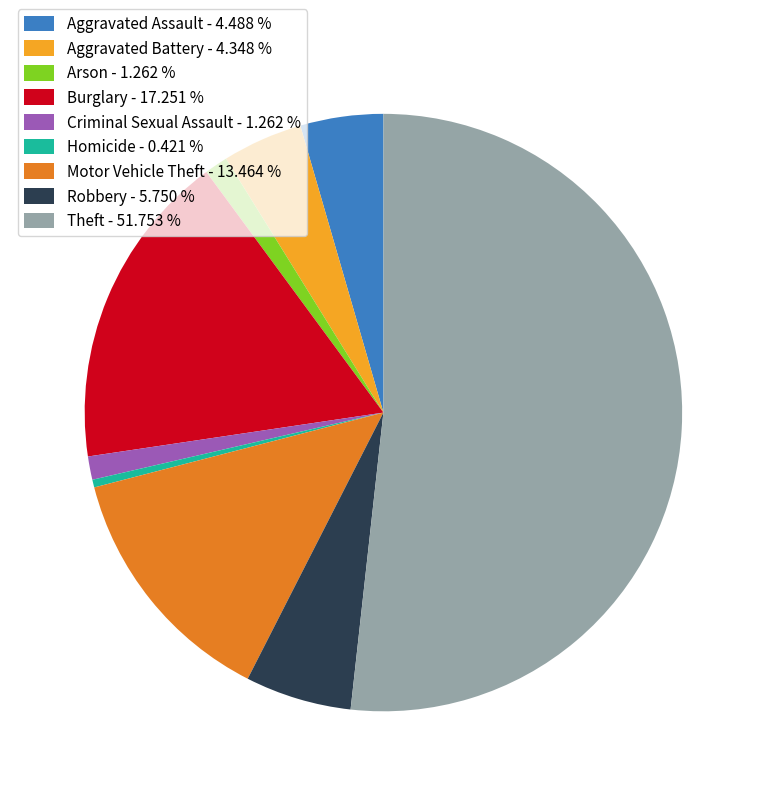

Combined, do Burglary - 17.251 % and Arson - 1.262 % account for over 50%?

No